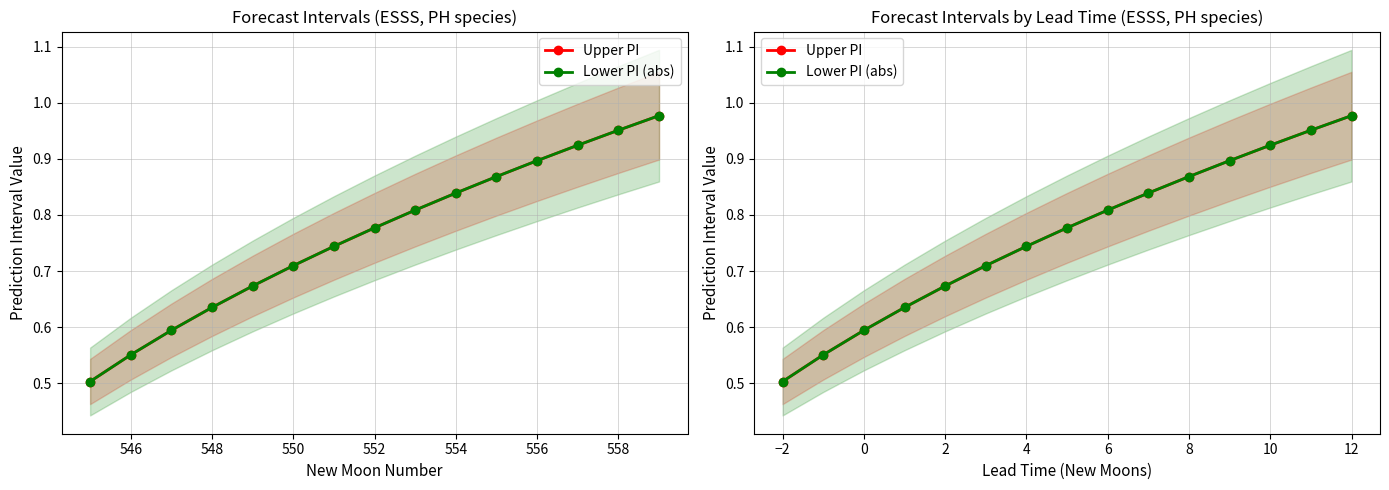

Which series has the largest range (max minus min)?

Lower PI (abs)